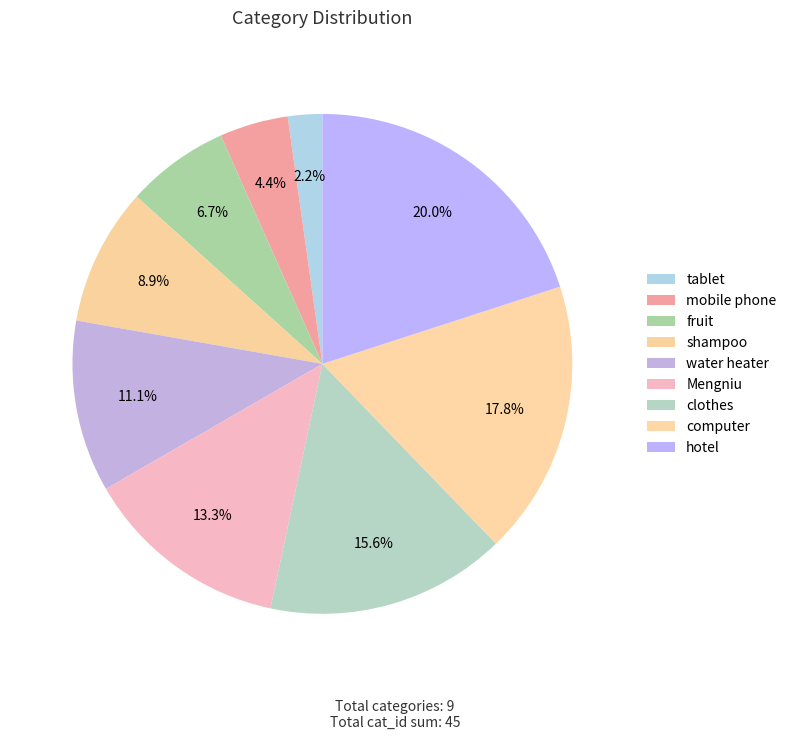

To the nearest percent, what is the average slice percentage?

11%